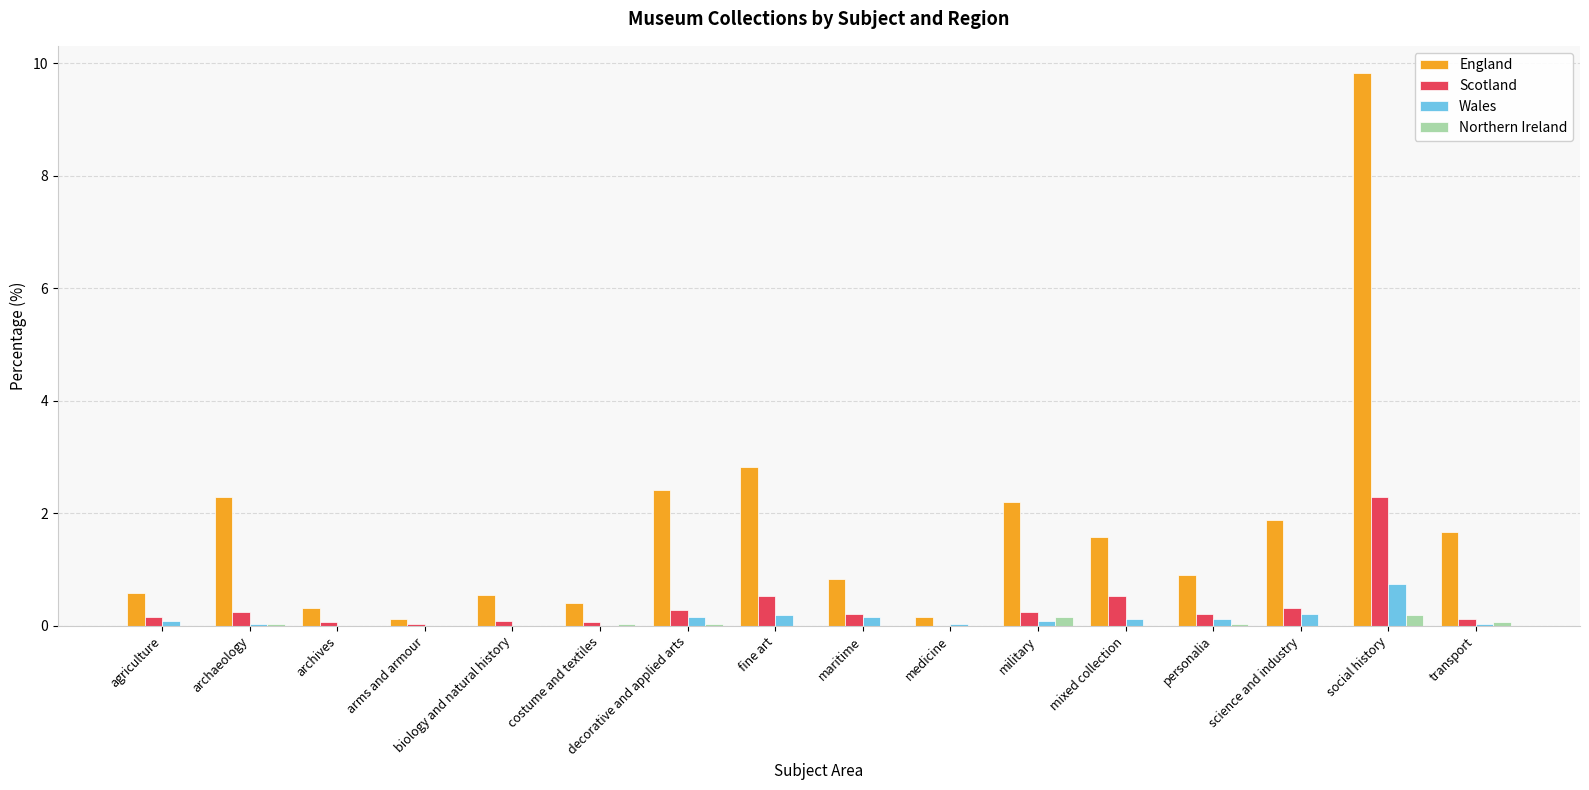

What is the sum of all Scotland values?

5.4